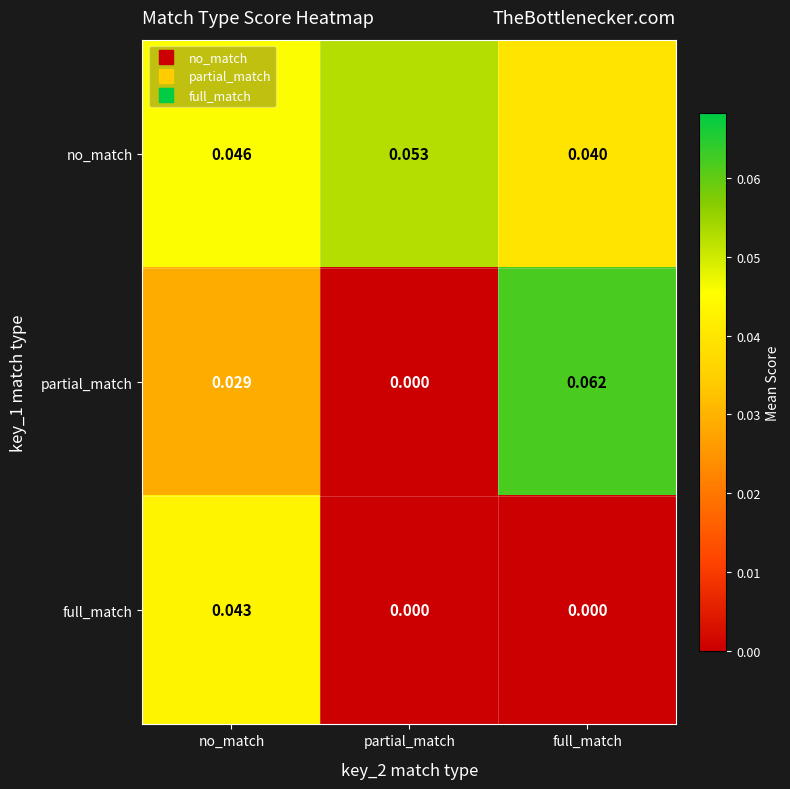

Which category has the lowest value in the partial_match series?

partial_match